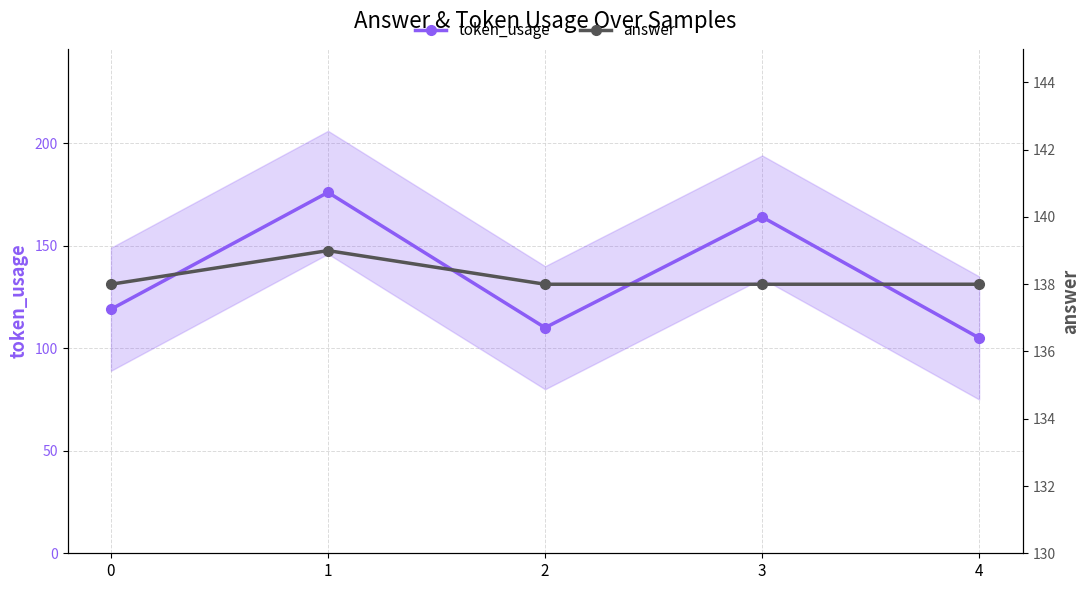

After their last crossing, which series has the higher values: token_usage or answer?

answer